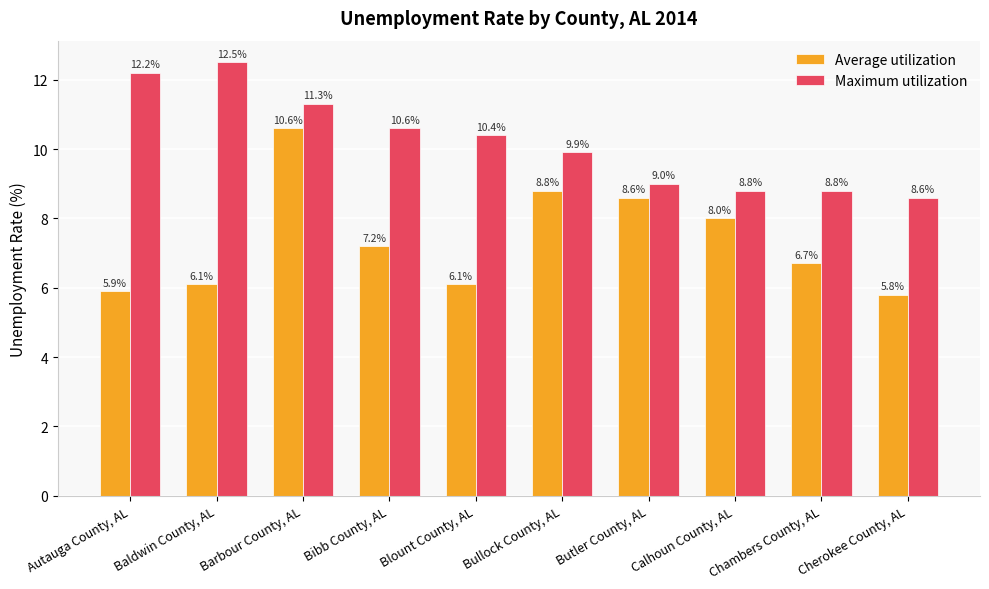

What is the total value across all series at Autauga County, AL?

18.1